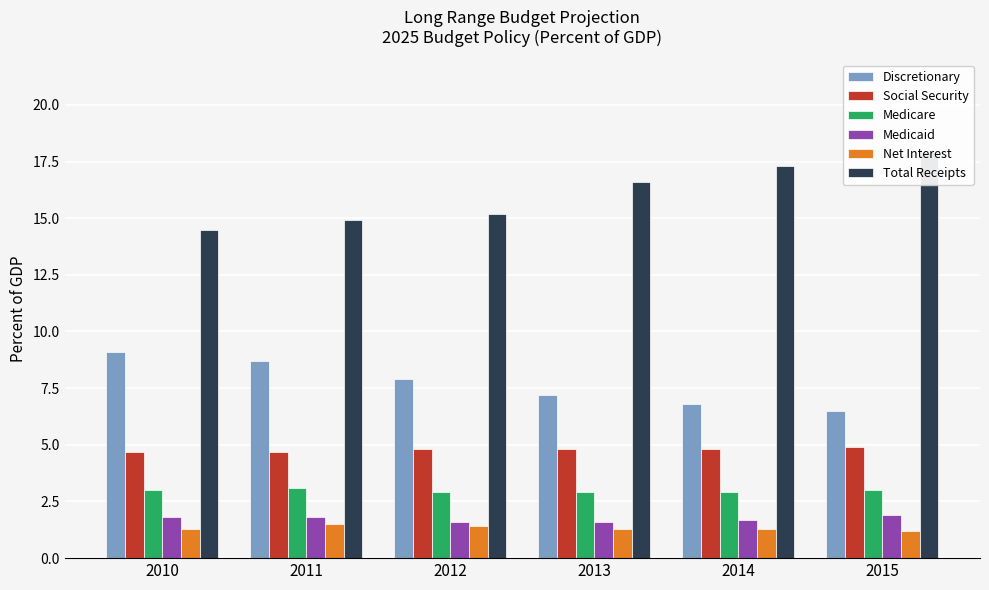

Which series changed the most between 2010 and 2011?

Discretionary